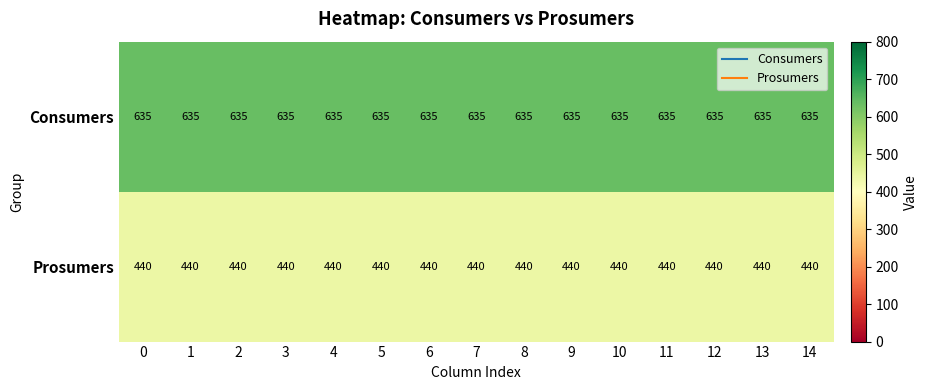

What is the spread (max minus min) of values at 7?

195